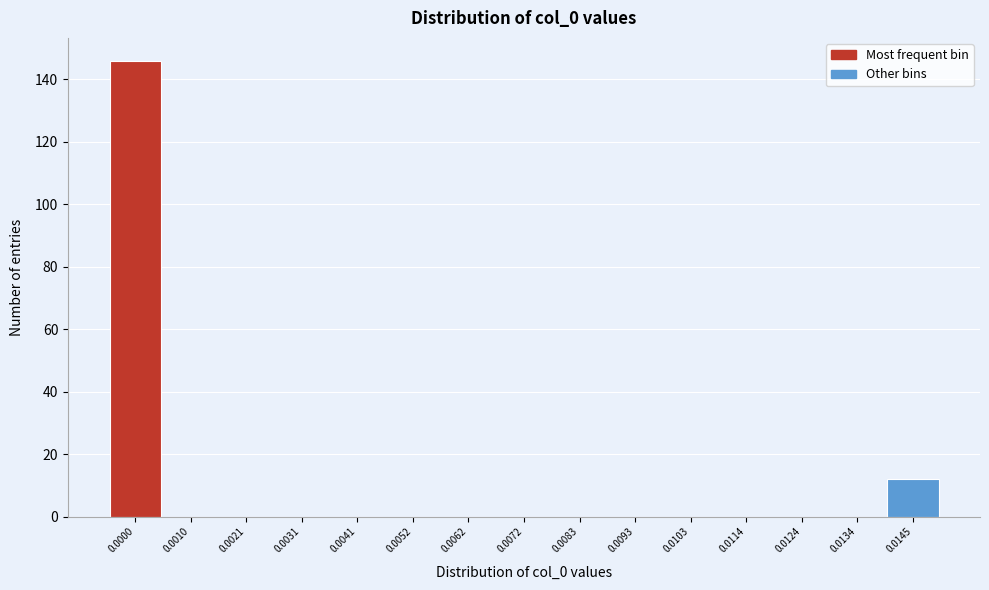

Reading right to left, extract all data points from this chart.

0.0145=12	0.0134=0	0.0124=0	0.0114=0	0.0103=0	0.0093=0	0.0083=0	0.0072=0	0.0062=0	0.0052=0	0.0041=0	0.0031=0	0.0021=0	0.0010=0	0.0000=146